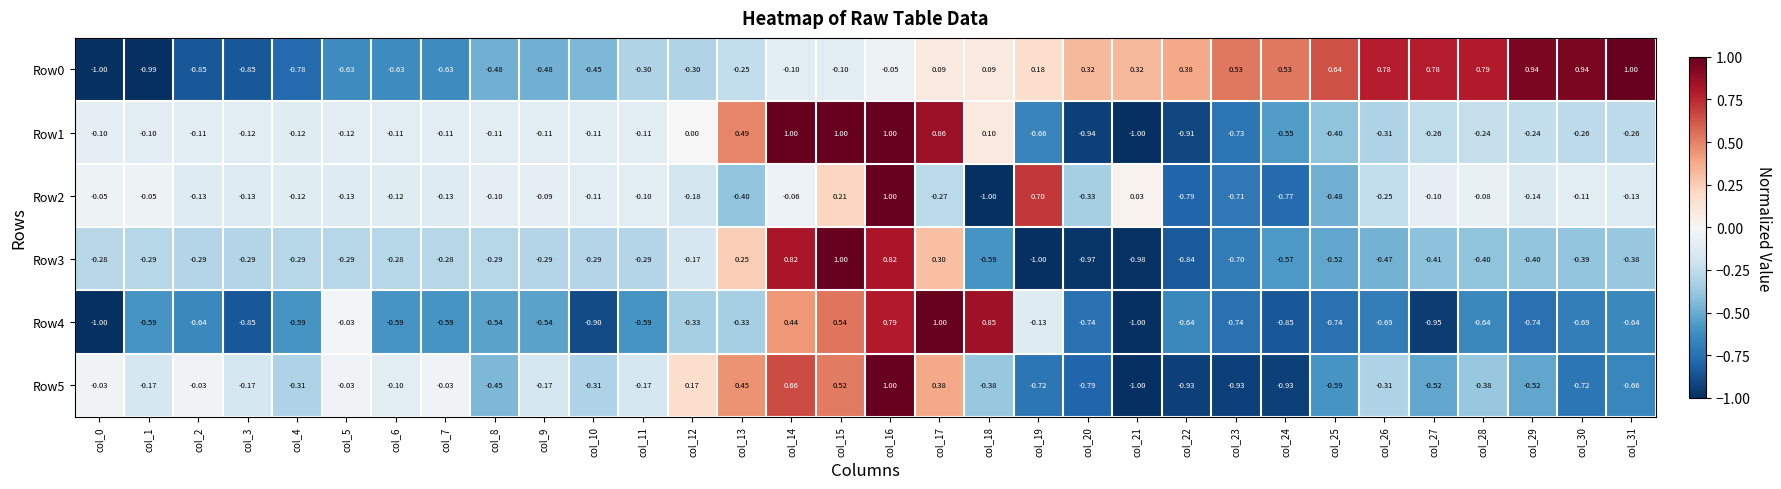

Is the value of Row0 at col_3 greater than the value of Row1 at col_3?

No